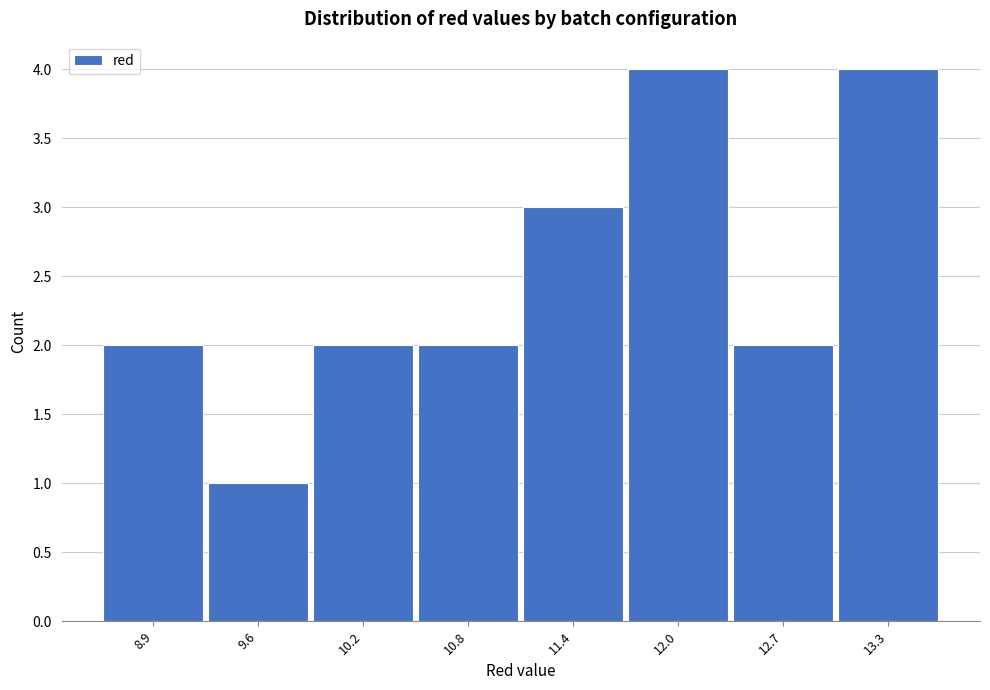

Reading left to right, transcribe this chart: for each bar, give the range it covers on the x-axis and its height. Neither the bar edges nor the heights are printed on the chart, so give them approximately, as read against the axes.

8.6 to 9.3: 2
9.3 to 9.9: 1
9.9 to 10.5: 2
10.5 to 11.1: 2
11.1 to 11.7: 3
11.7 to 12.4: 4
12.4 to 13.0: 2
13.0 to 13.6: 4